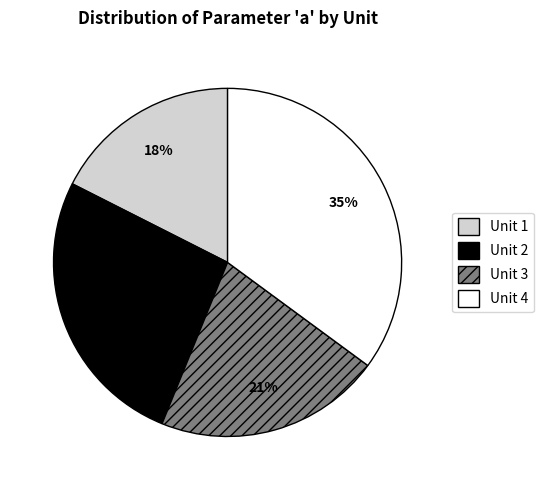

Is there a majority slice in this chart?

No